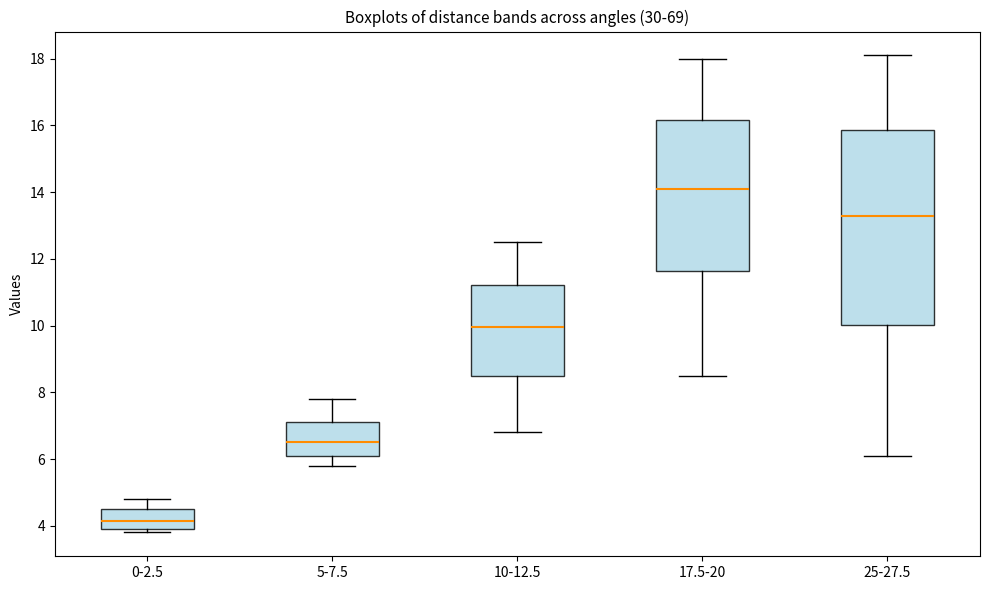

Which box is the tallest, from its lower edge to its upper edge?

25-27.5